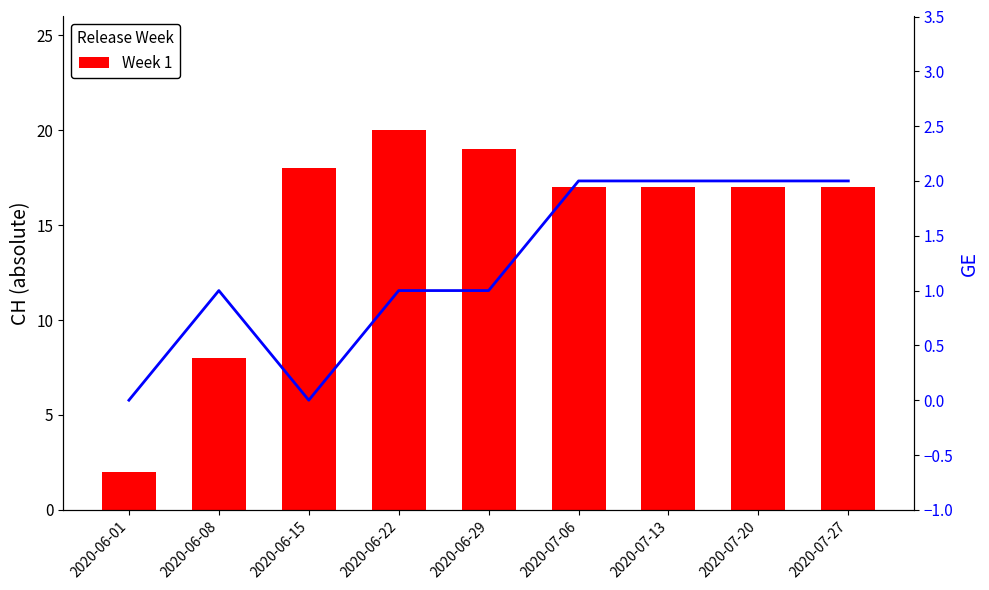

What is the lowest value of the Week 1 series?

2